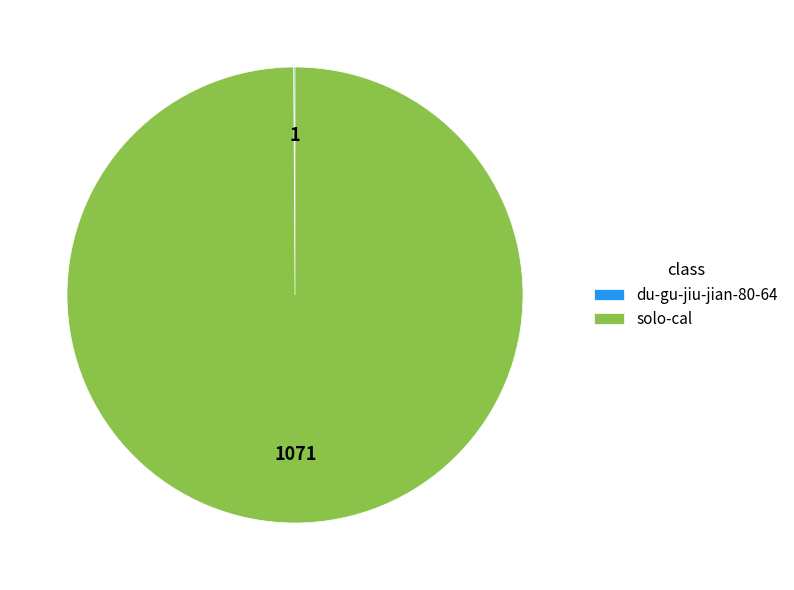

Which slice represents more than half of the pie?

solo-cal